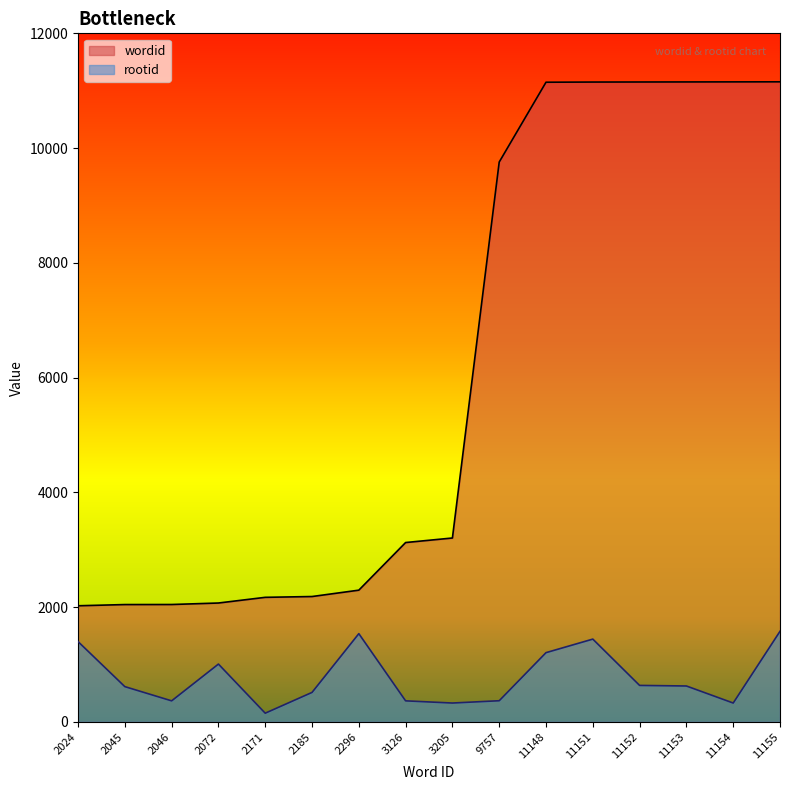

At how many categories does at least one series exceed 3549?

7